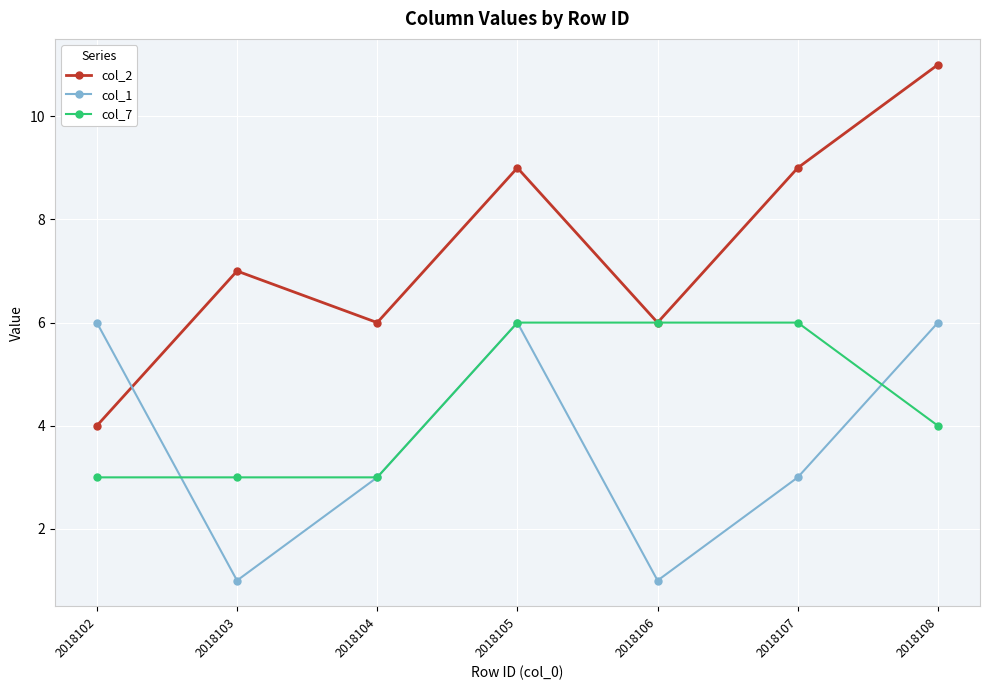

Reading left to right, what are all the values shown in this chart?

col_2: 4	7	6	9	6	9	11
col_1: 6	1	3	6	1	3	6
col_7: 3	3	3	6	6	6	4